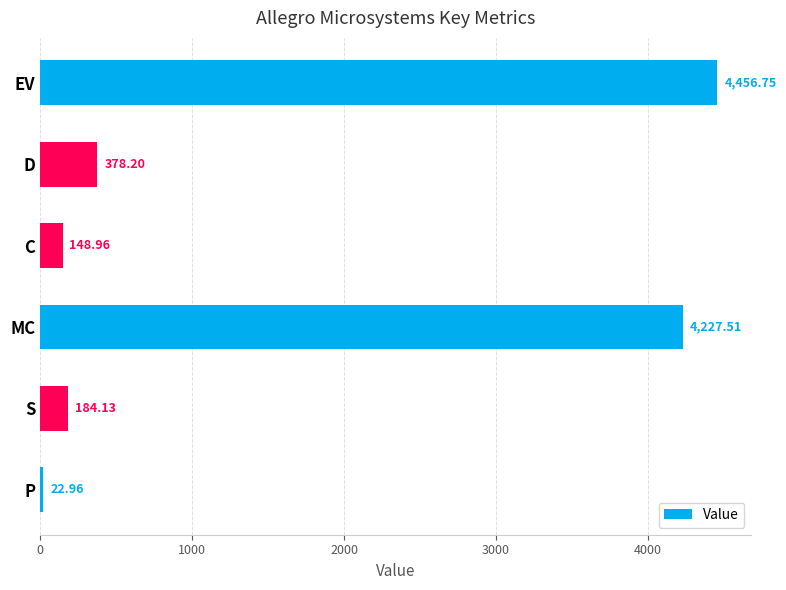

Rank the categories by value from lowest to highest.

P, C, S, D, MC, EV